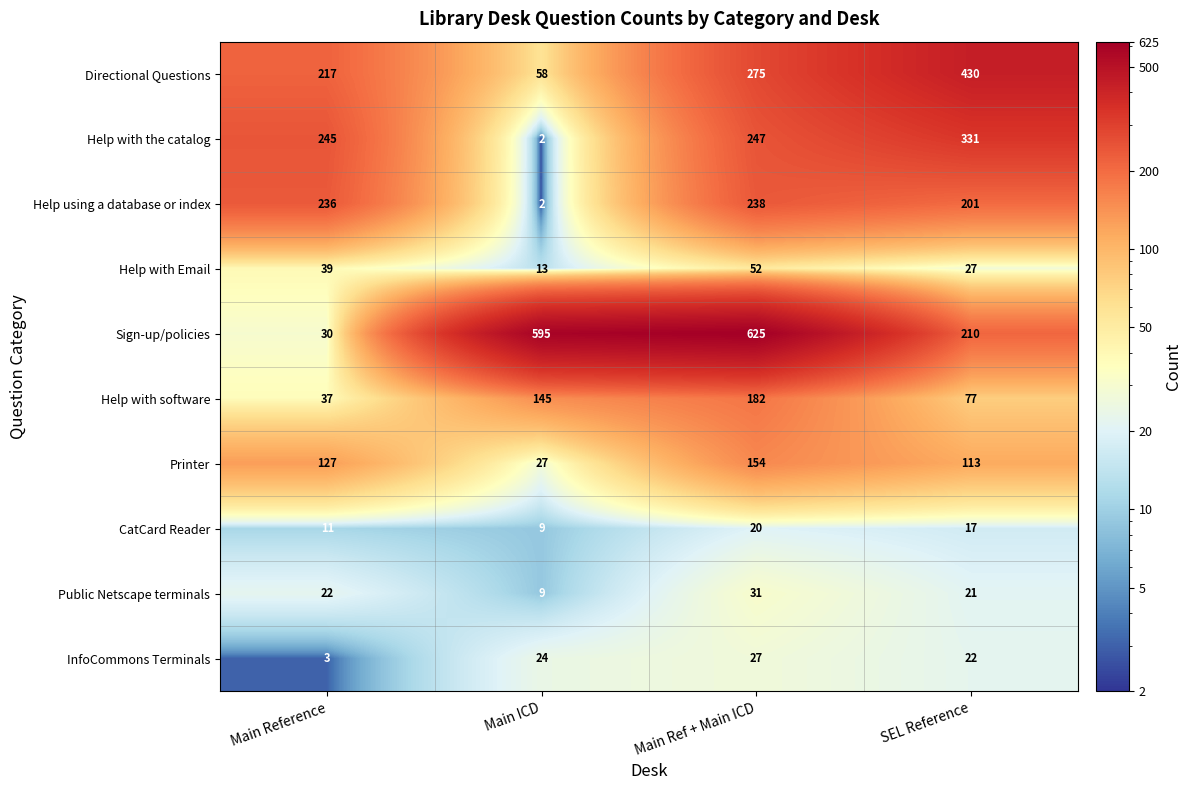

Which series changed the most between Main Ref + Main ICD and SEL Reference?

Sign-up/policies